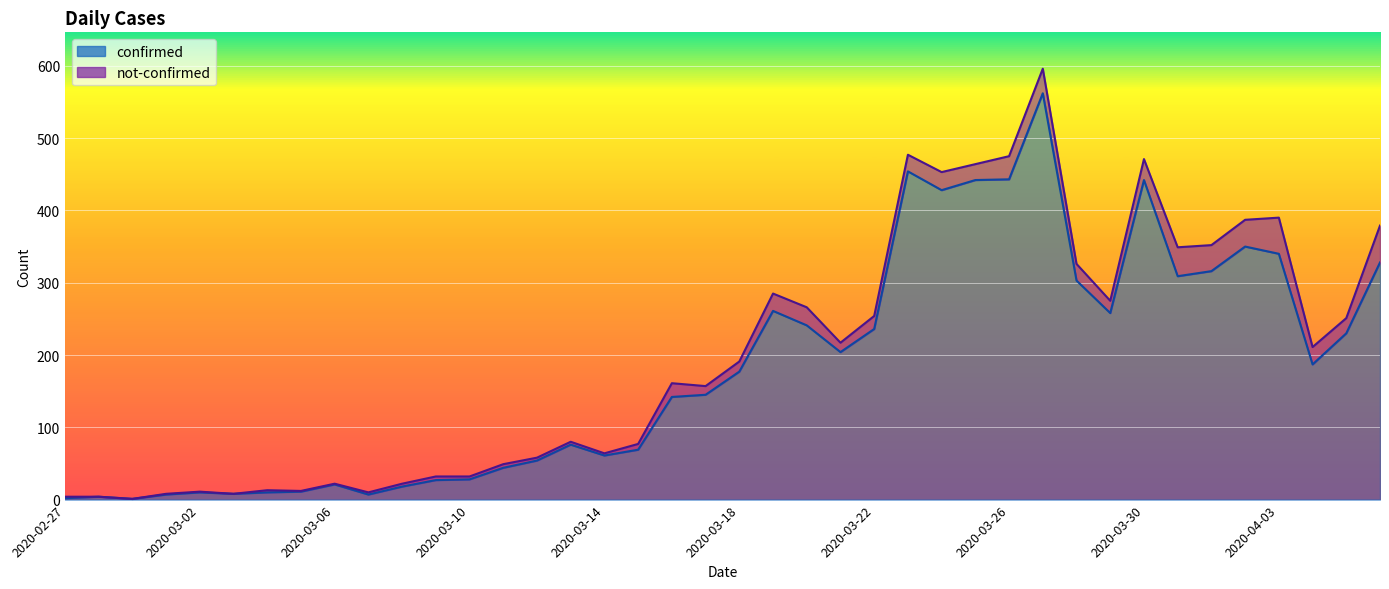

What is the highest value of the confirmed series?

562